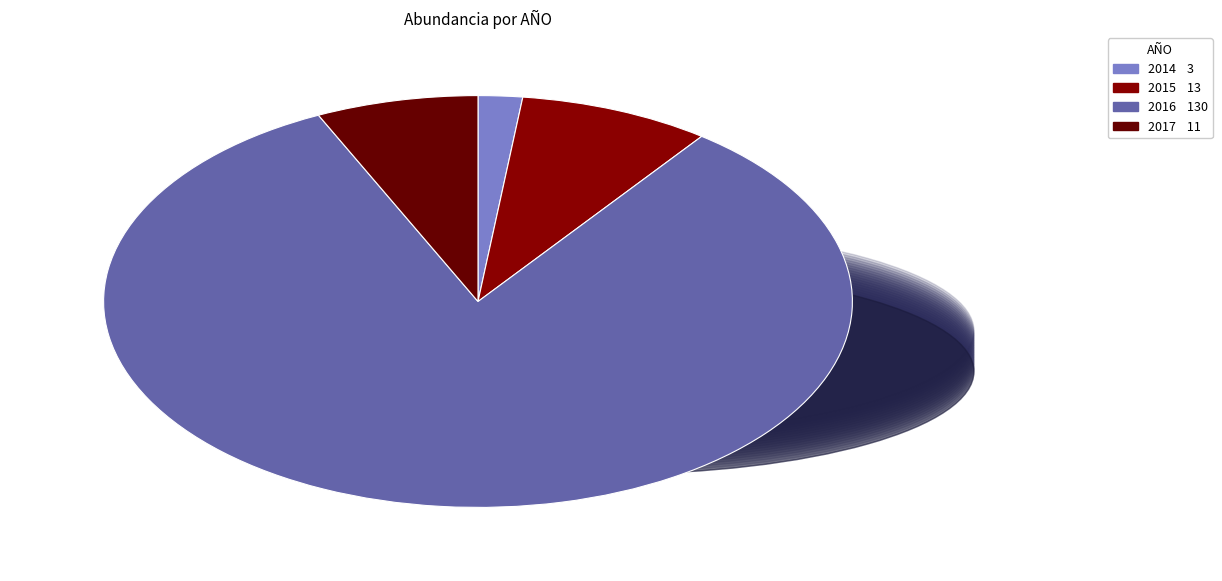

How many slices are in this pie chart?

4